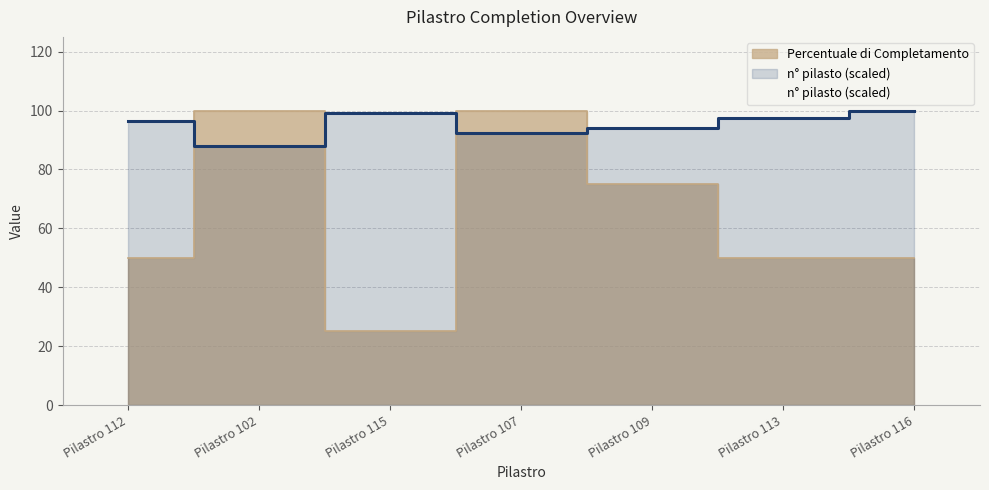

What is the average Y value?

95.3